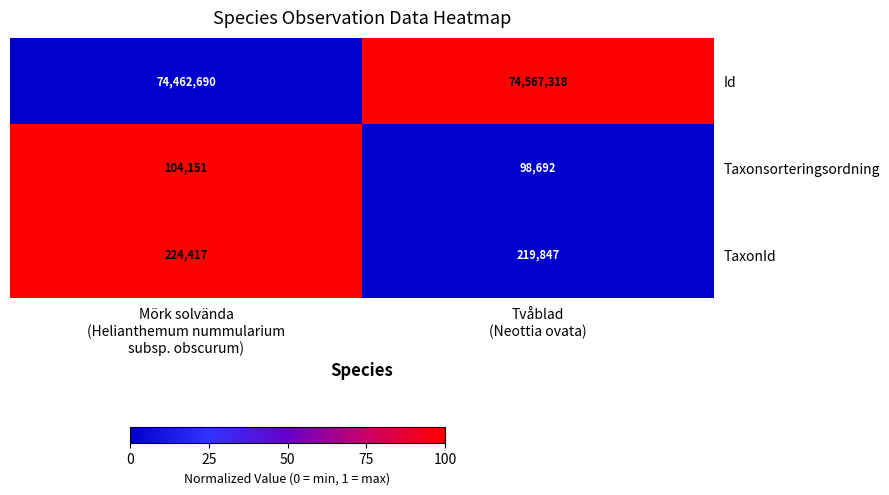

Which series has the largest total across all categories?

Id